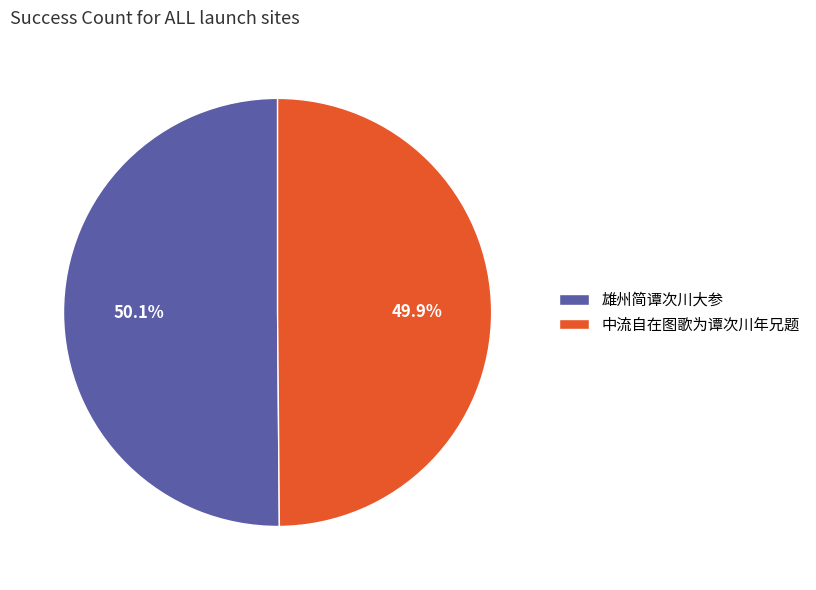

Combined, what portion of the pie is 雄州简谭次川大参 and 中流自在图歌为谭次川年兄题?

100.0%